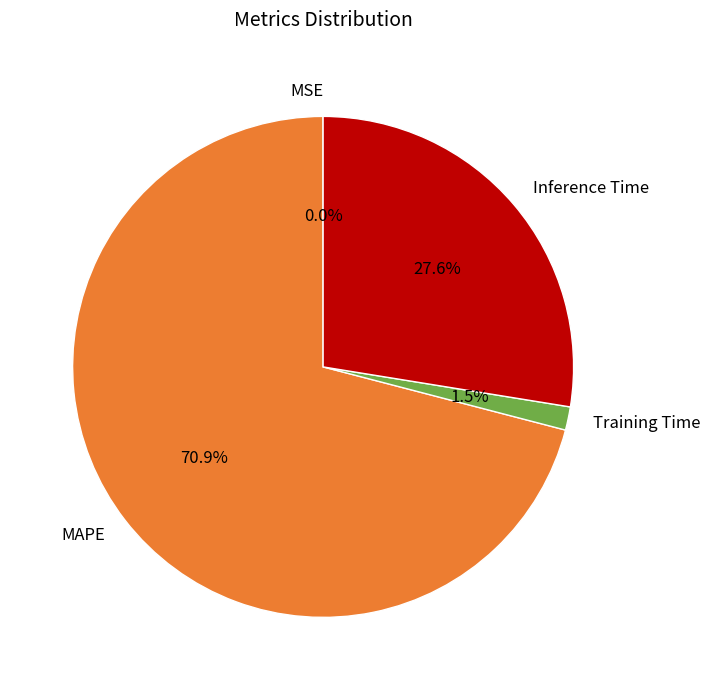

Between Inference Time and Training Time, which is larger?

Inference Time